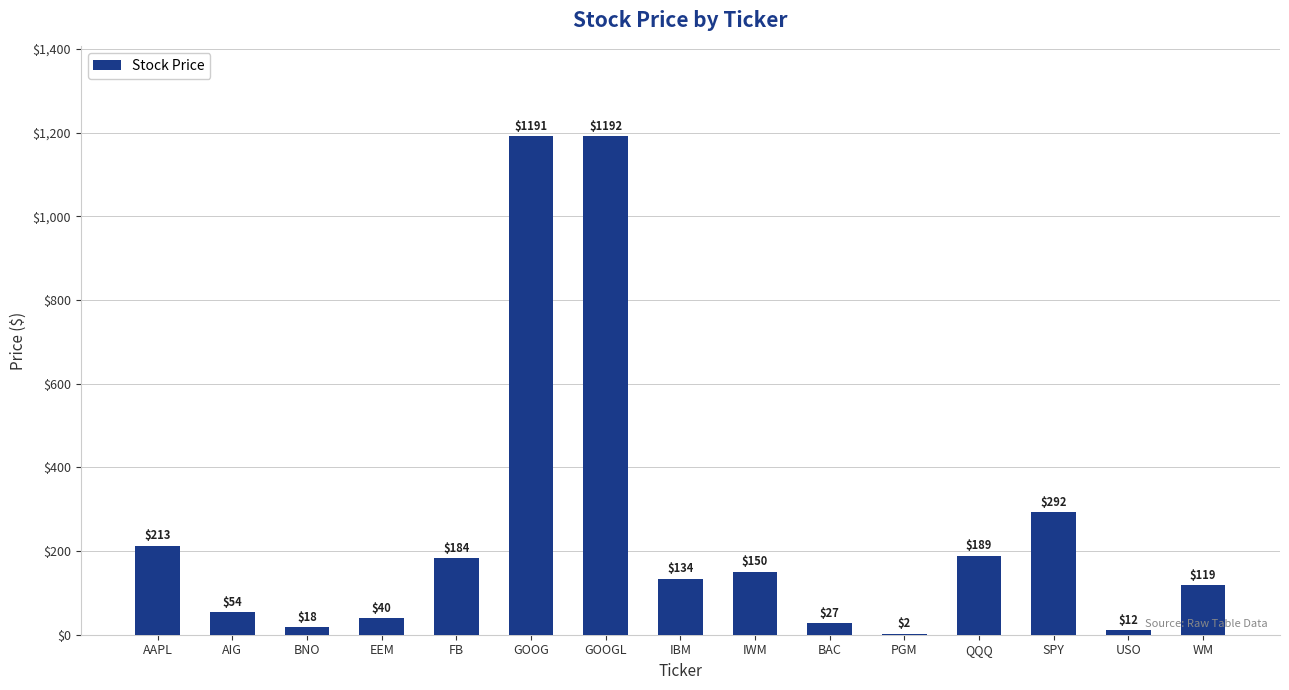

Between SPY and QQQ, which is larger?

SPY